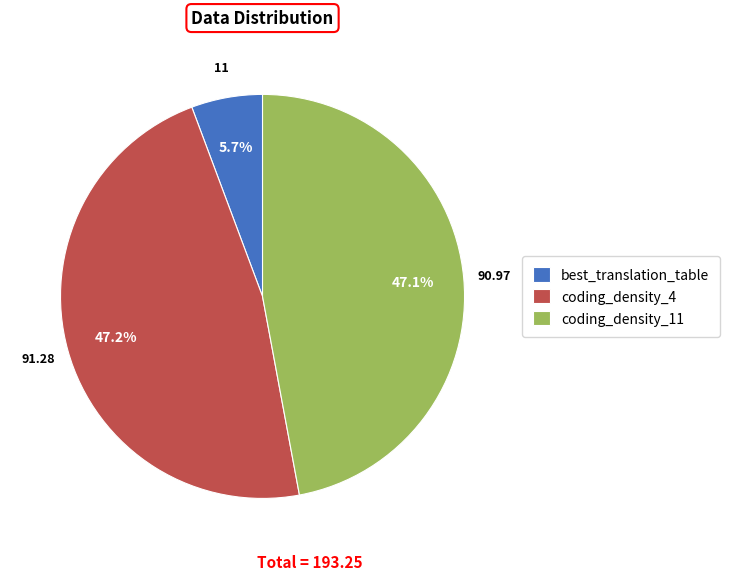

What portion of the pie excludes best_translation_table?

94.3%